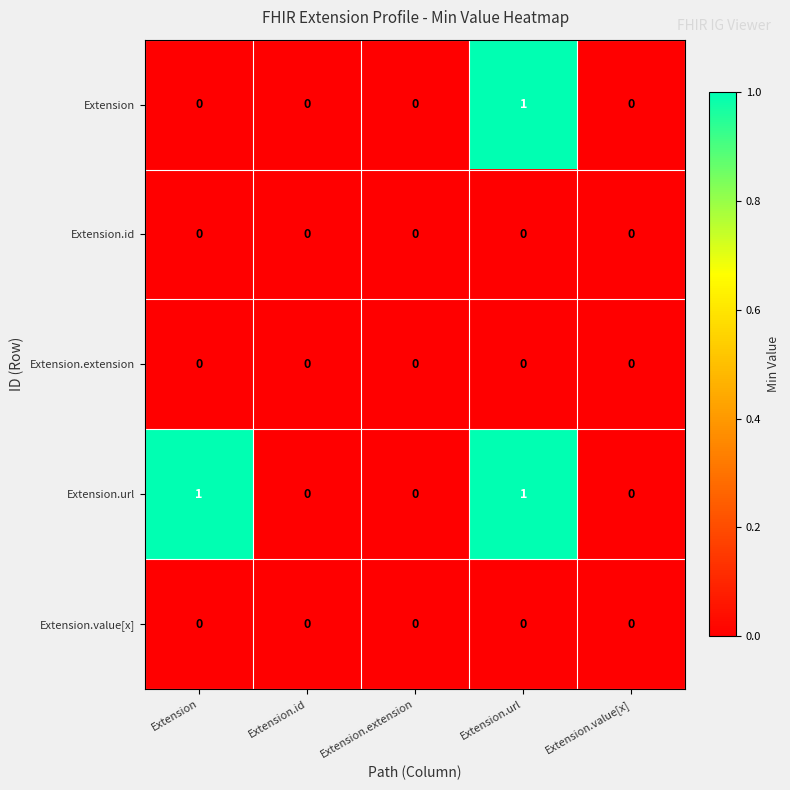

Which series changed the most between Extension and Extension.url?

Extension